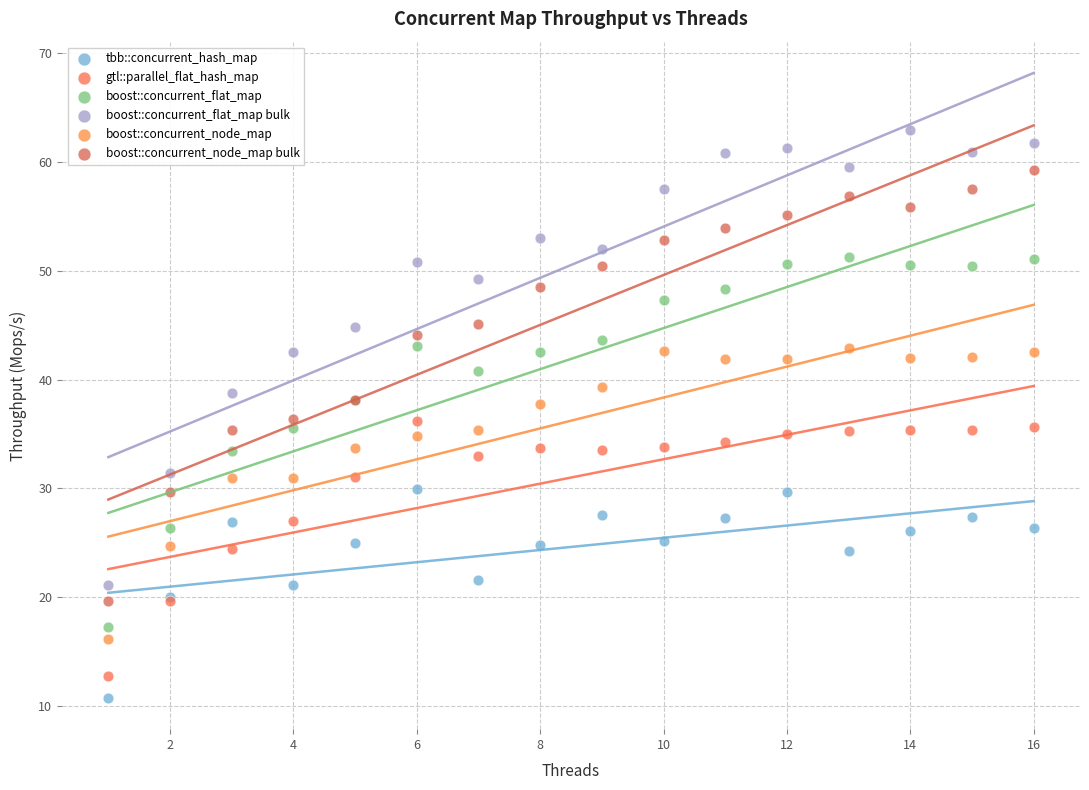

Which series has the widest spread of Y values?

boost::concurrent_flat_map bulk